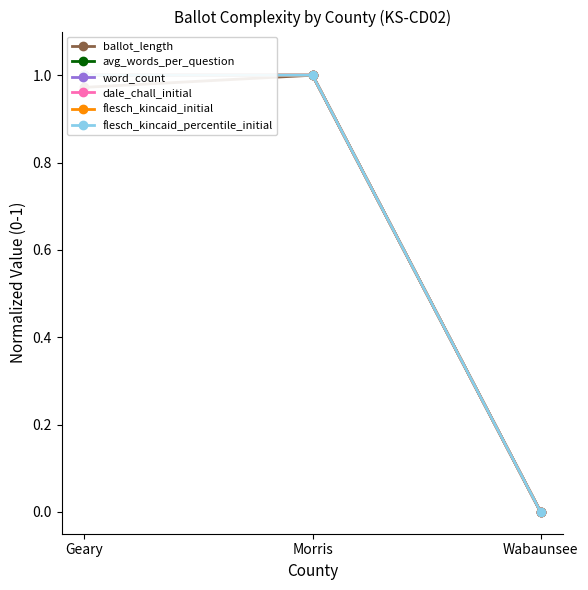

Which series changed the most between Geary and Morris?

ballot_length